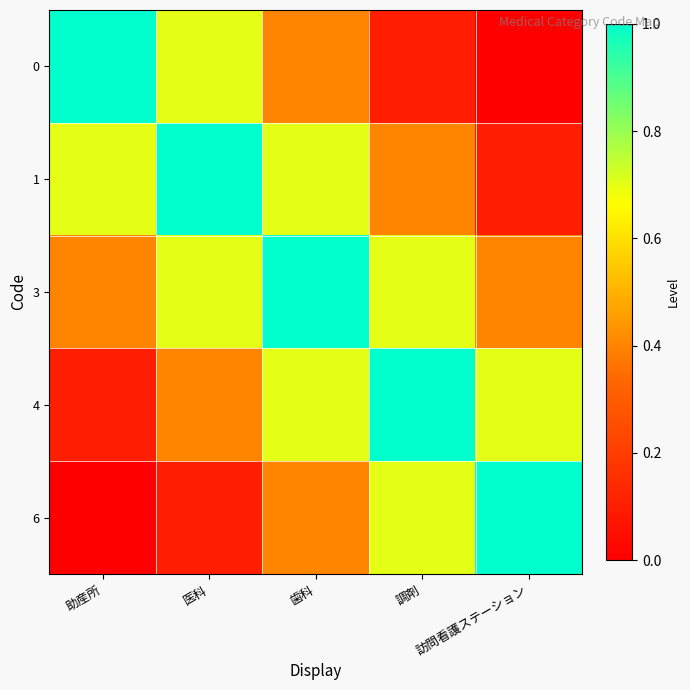

At which category is the sum across all series the highest?

歯科